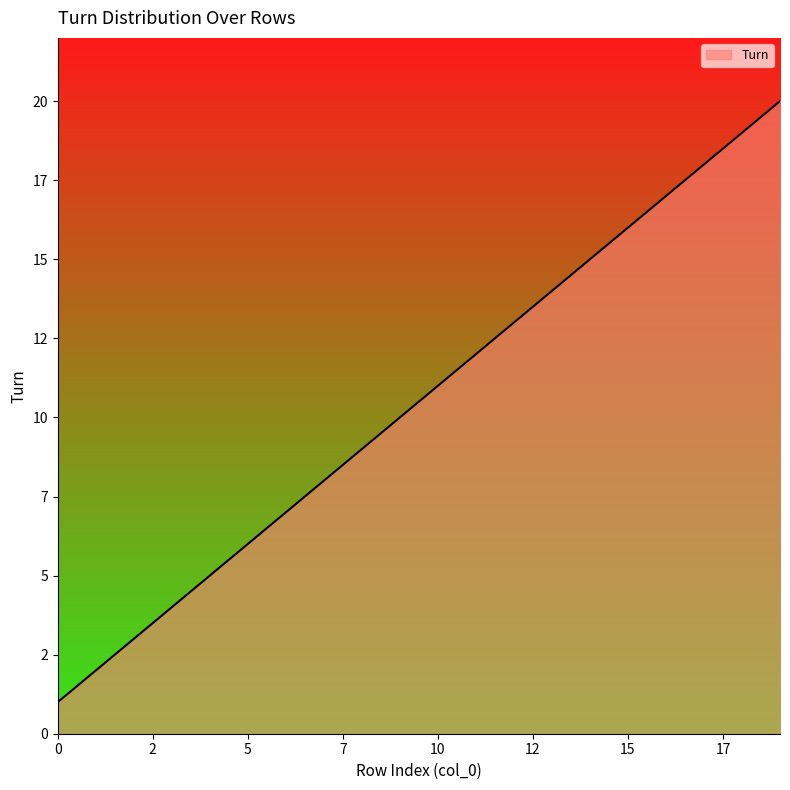

Does the chart have visible grid lines?

No